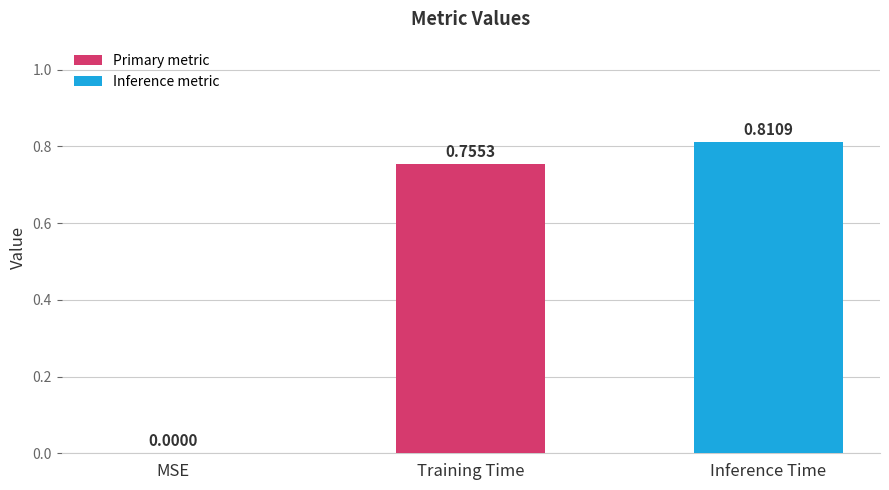

At which category does the chart reach its peak across all series?

Inference Time